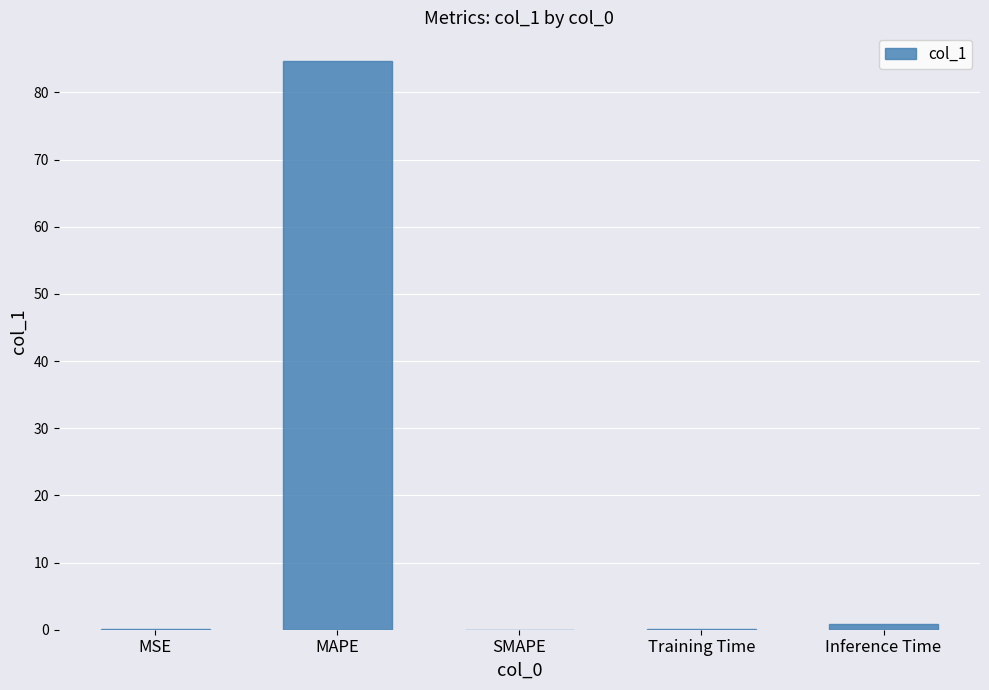

What is the greatest value displayed?

84.7